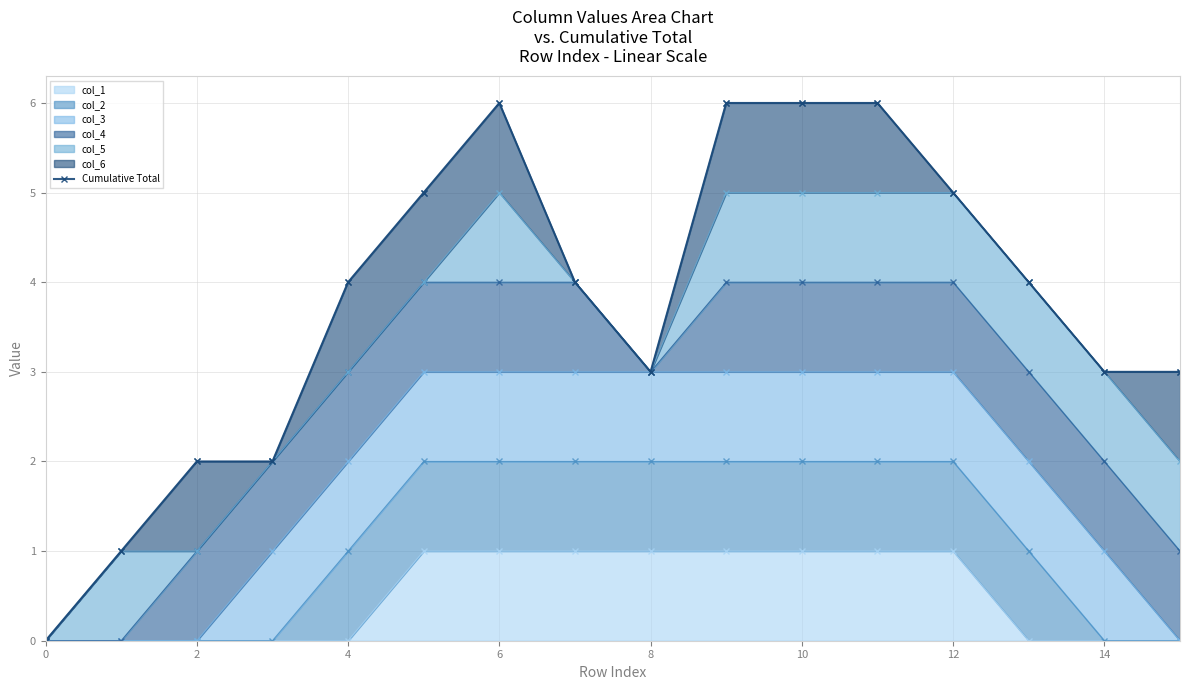

Reading left to right, extract all data points from this chart.

0	1	2	2	4	5	6	4	3	6	6	6	5	4	3	3